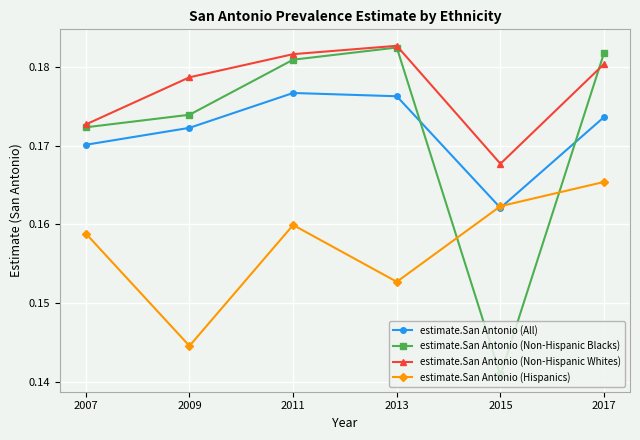

At which label does estimate.San Antonio (Non-Hispanic Blacks) reach its minimum?

2015